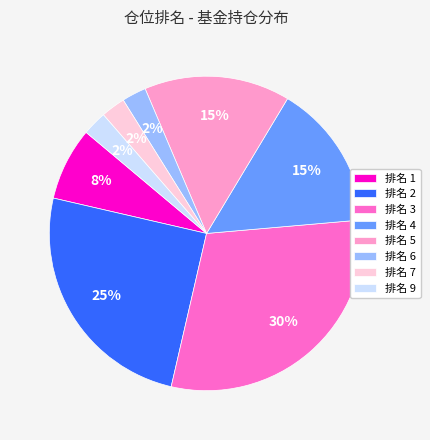

The 排名 3 slice represents 30% of the pie. True or false?

True